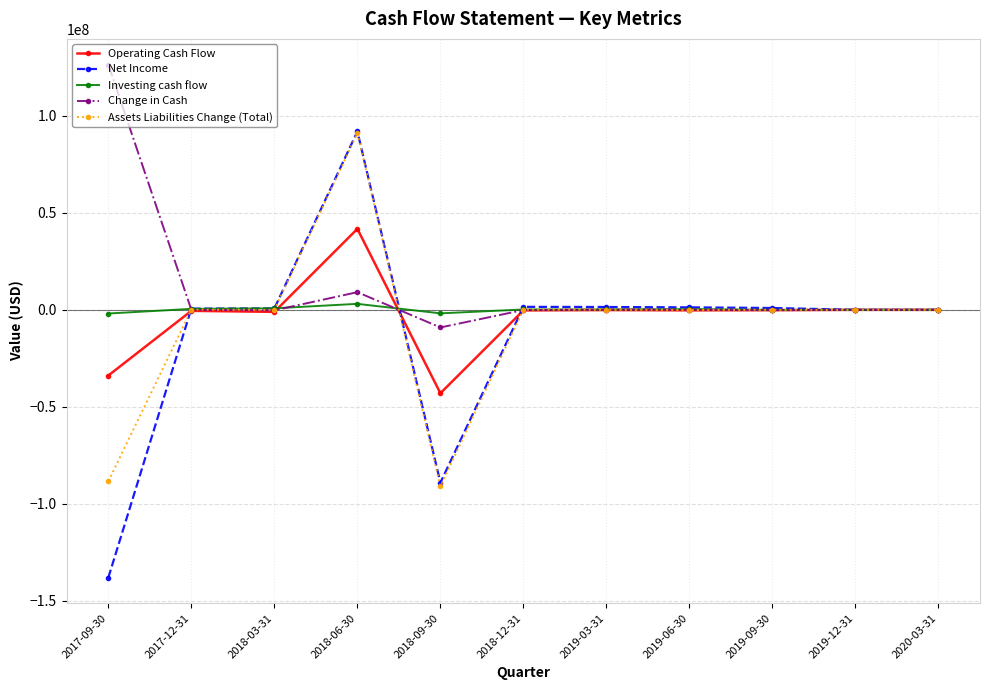

In Assets Liabilities Change (Total), how many points are higher than both neighbors (excluding endpoints)?

4